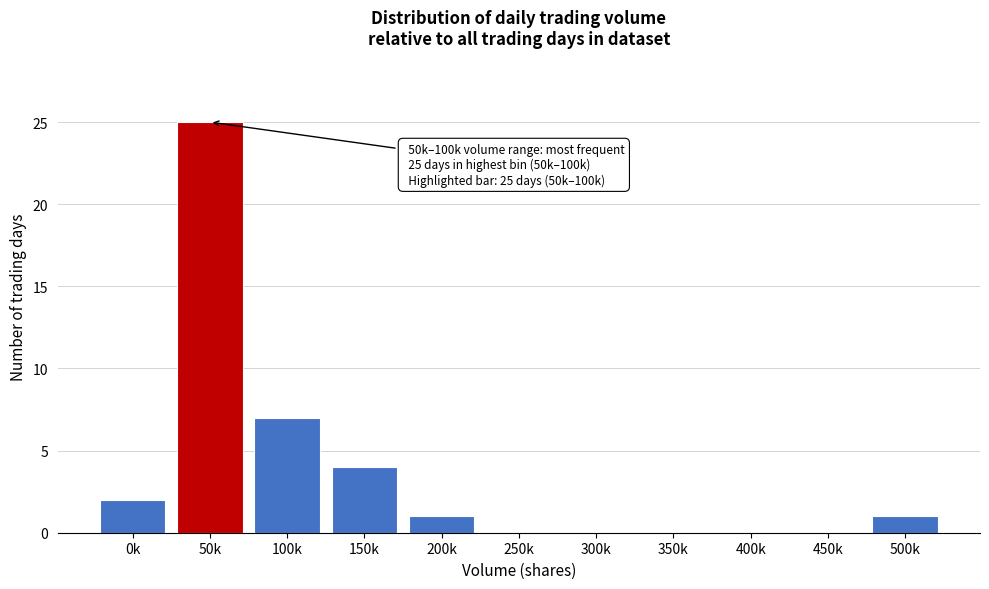

Reading left to right, extract all data points from this chart.

0k=2	50k=25	100k=7	150k=4	200k=1	250k=0	300k=0	350k=0	400k=0	450k=0	500k=1